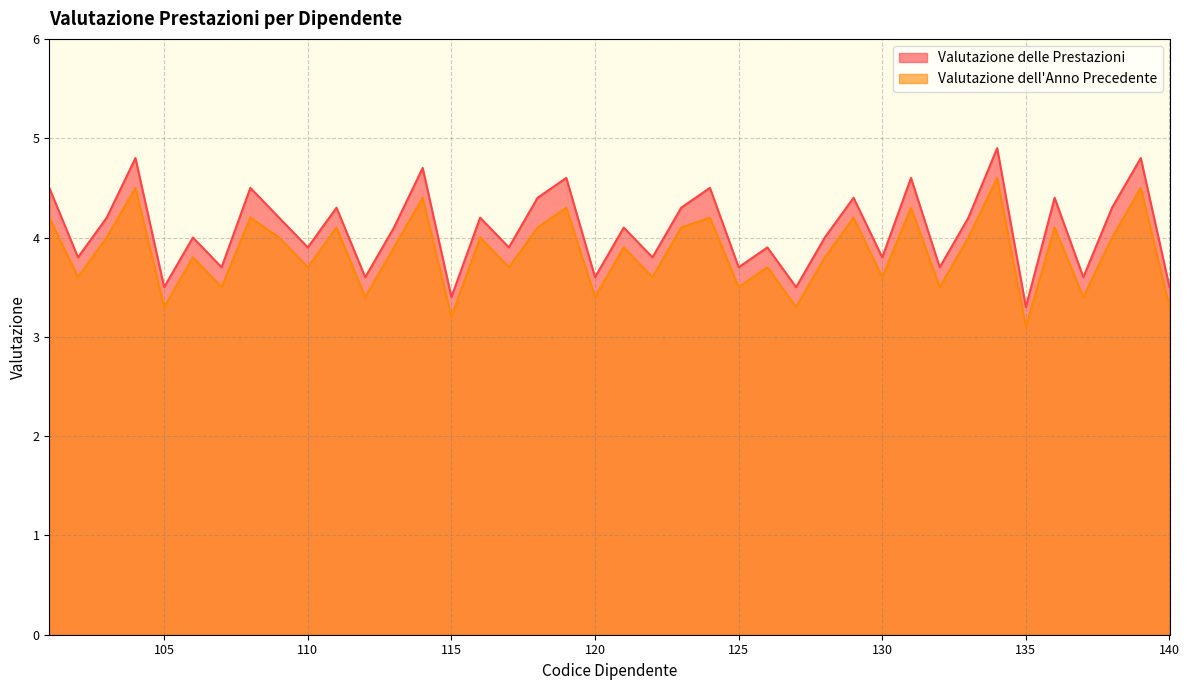

List the series in order of their peak value, highest first.

Valutazione delle Prestazioni, Valutazione dell'Anno Precedente